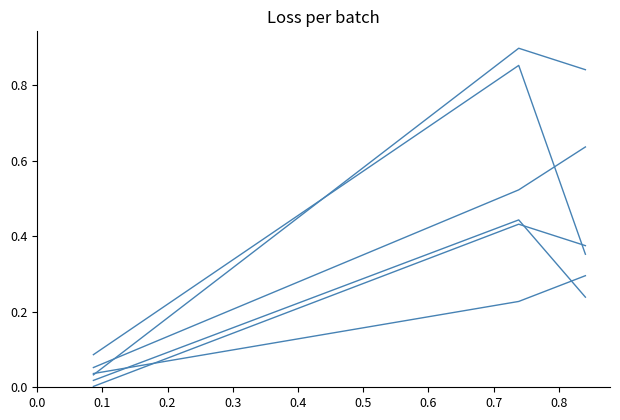

How many lines are shown in the chart?

6